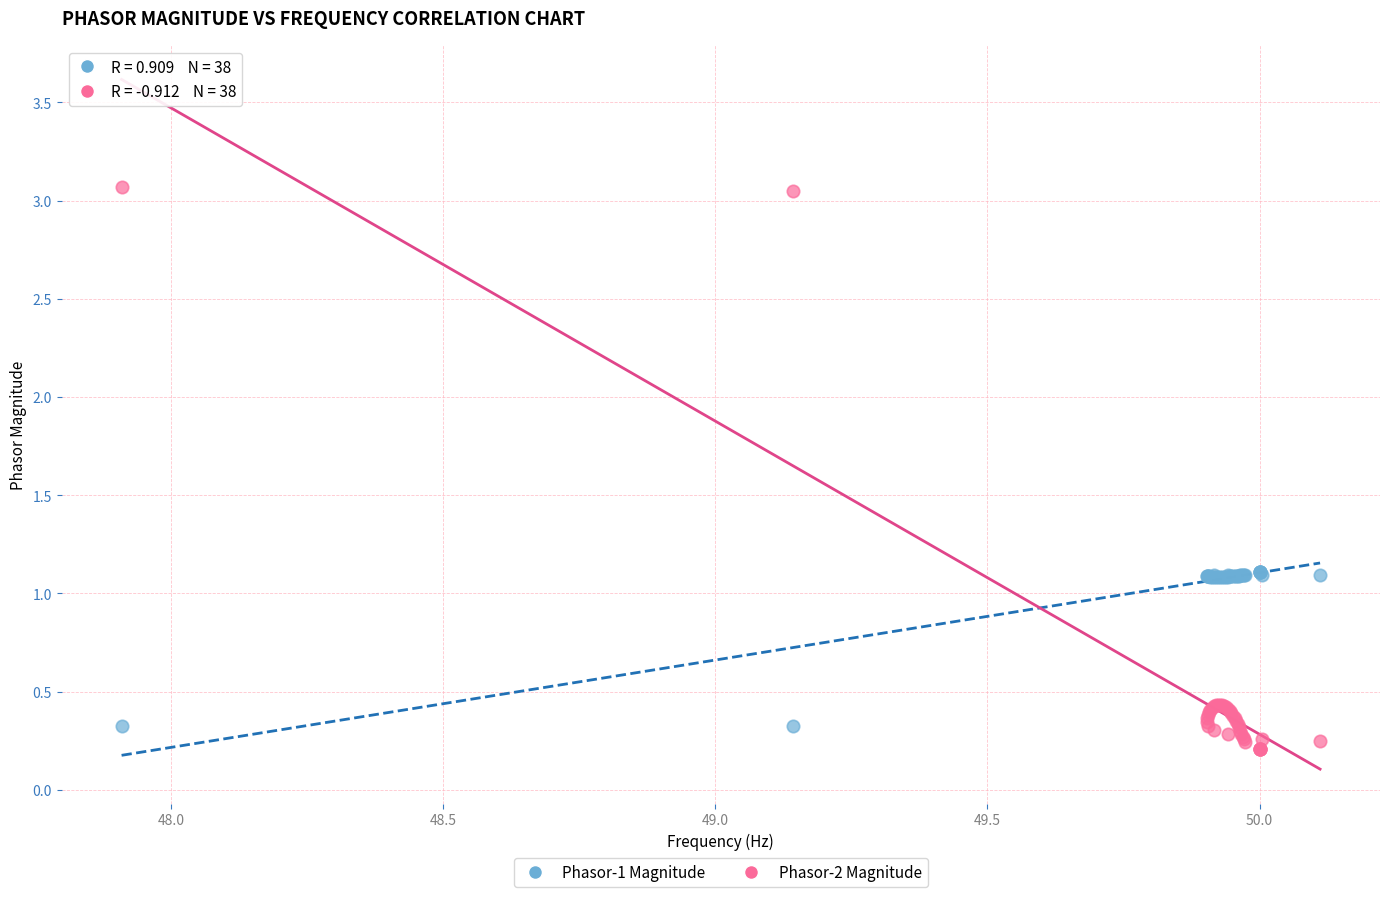

Which series has the largest Y range (max minus min)?

Phasor-2 Magnitude